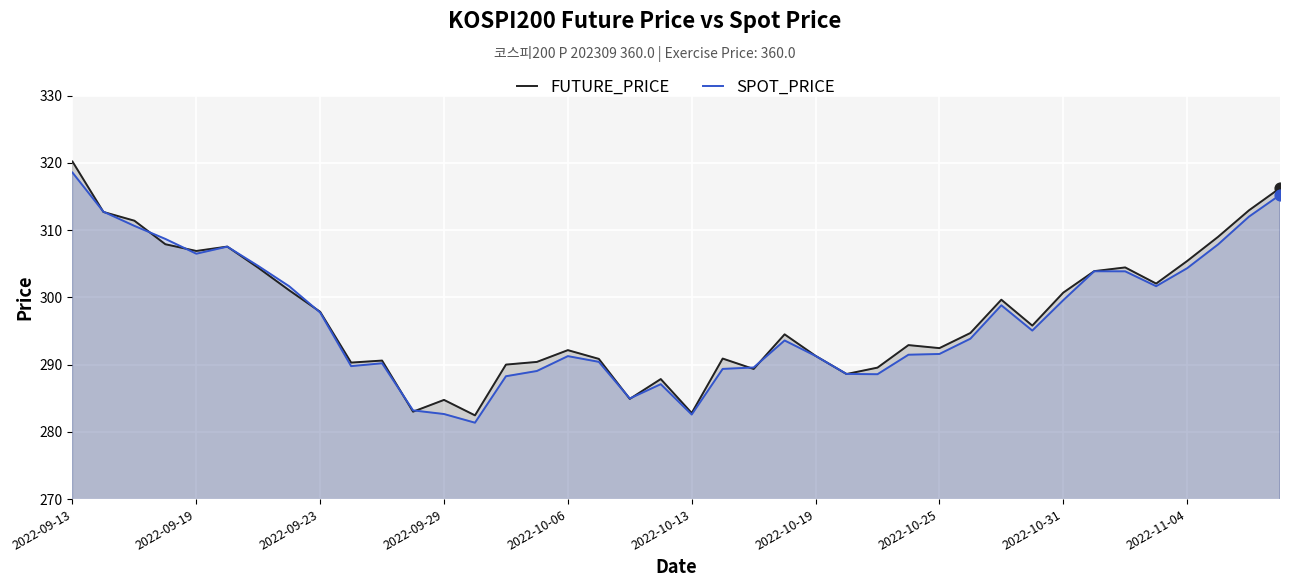

Which series contains the highest Y value?

FUTURE_PRICE